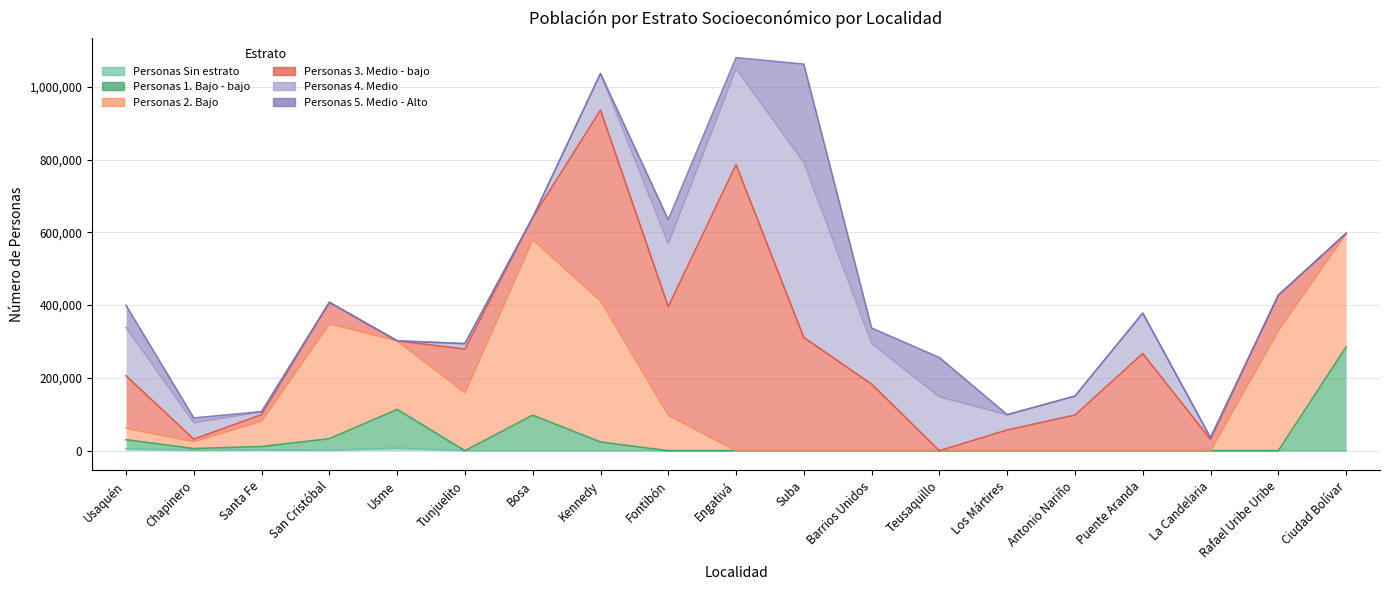

True or false: Personas 3. Medio - bajo has a value of -368707 at Usme.

False